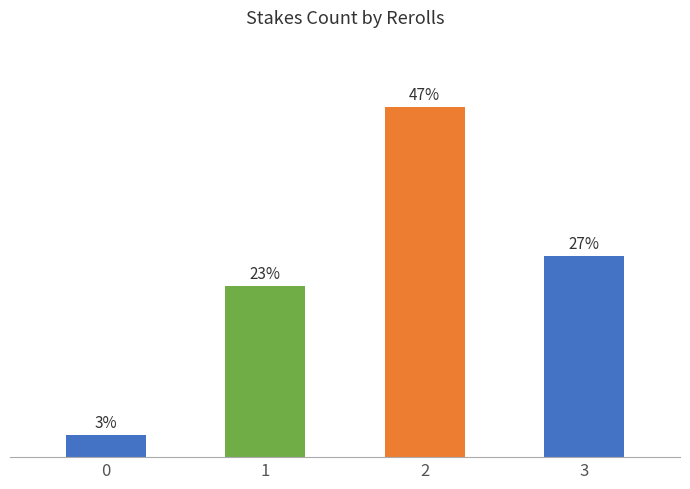

Rank the categories by value from lowest to highest.

0, 1, 3, 2